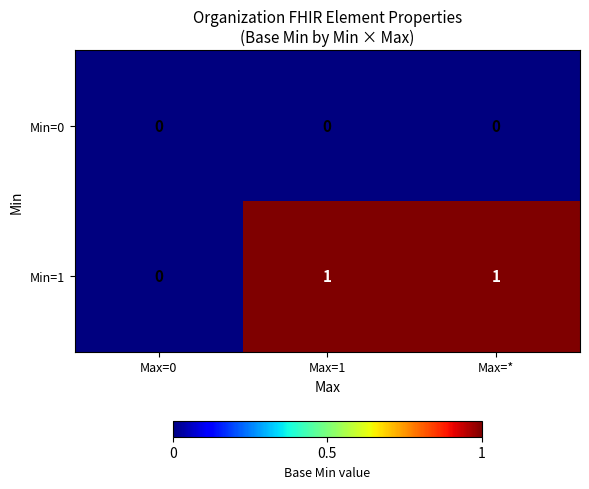

Count the Min=1 values in the range 0 to 1.

3